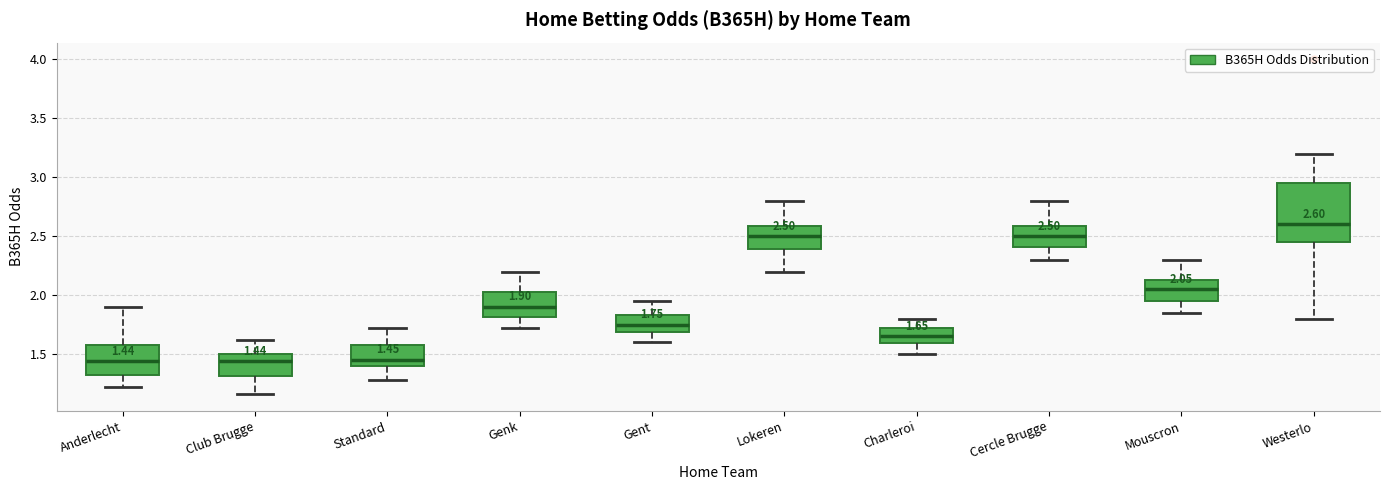

Comparing the boxes themselves (not the whiskers), which one is the tallest?

Westerlo